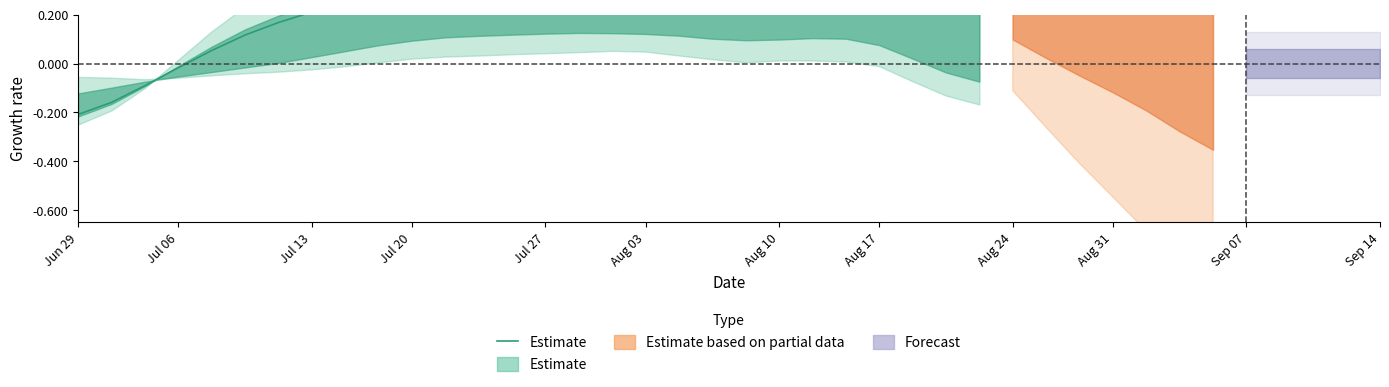

What value does the data have at 20?

0.5